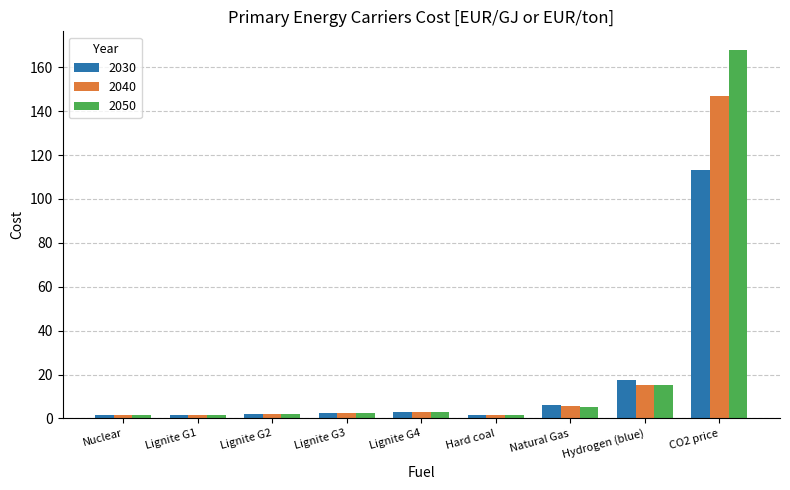

Which series has the largest total across all categories?

2050